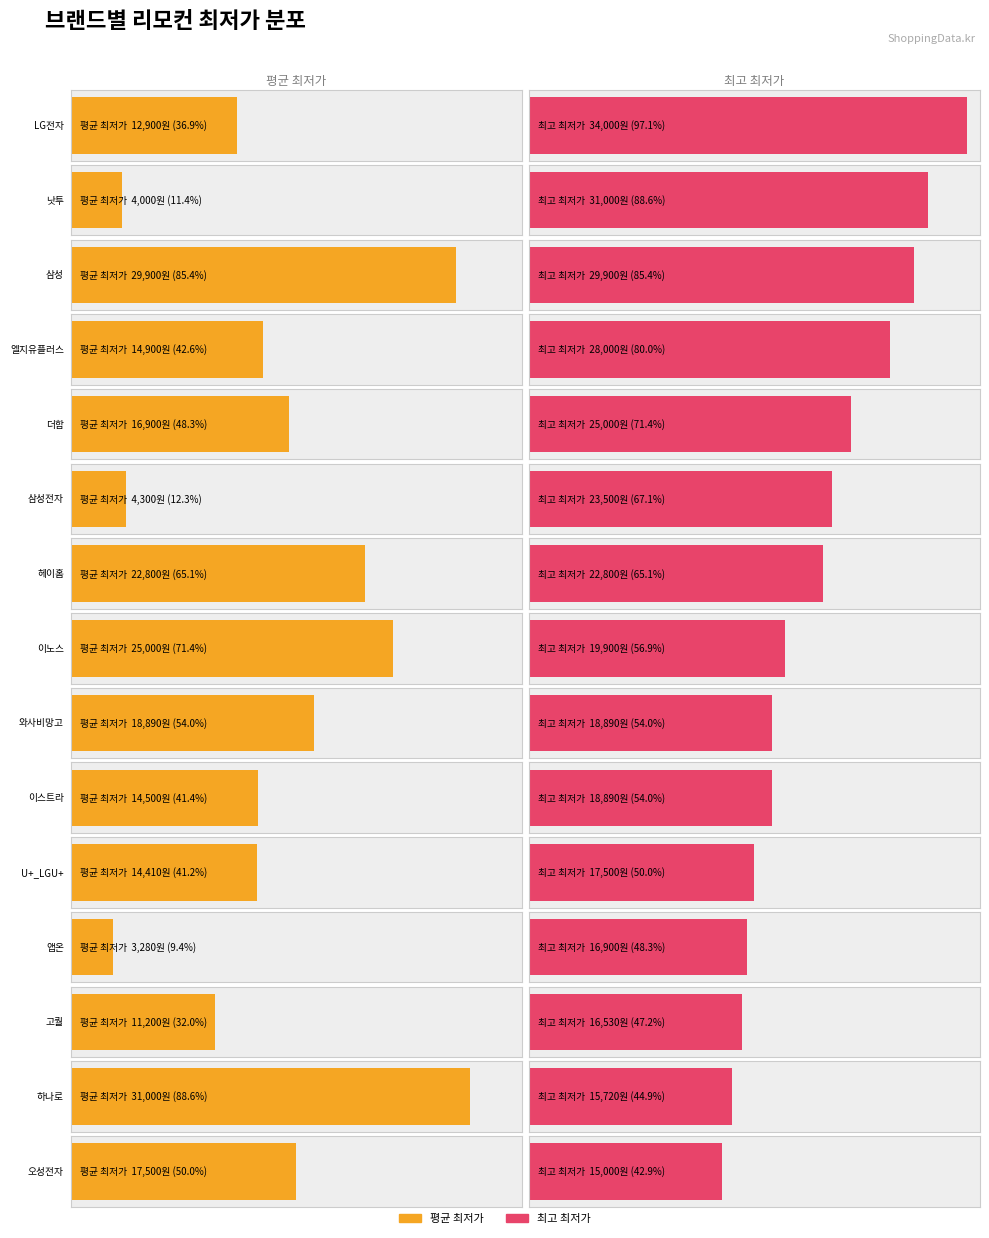

Which series changed the most between 삼성 and 이스트라?

평균 최저가